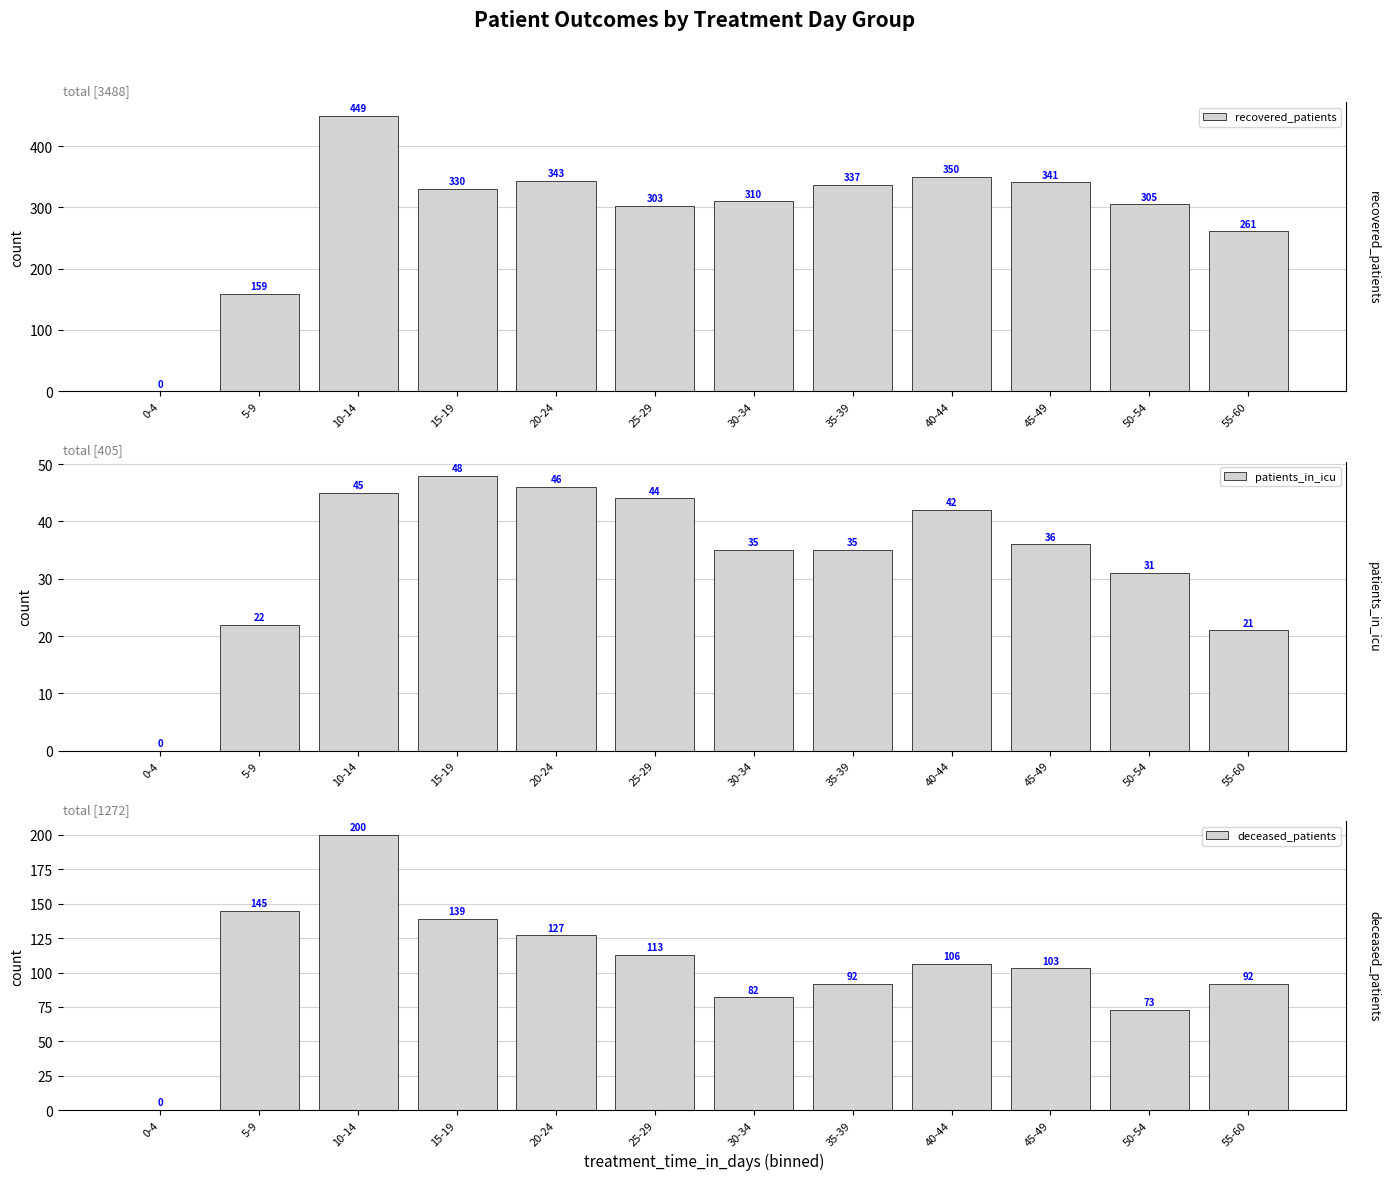

Reading left to right, extract all data points from this chart.

recovered_patients: 0-4=0	5-9=159	10-14=449	15-19=330	20-24=343	25-29=303	30-34=310	35-39=337	40-44=350	45-49=341	50-54=305	55-60=261
patients_in_icu: 0-4=0	5-9=22	10-14=45	15-19=48	20-24=46	25-29=44	30-34=35	35-39=35	40-44=42	45-49=36	50-54=31	55-60=21
deceased_patients: 0-4=0	5-9=145	10-14=200	15-19=139	20-24=127	25-29=113	30-34=82	35-39=92	40-44=106	45-49=103	50-54=73	55-60=92